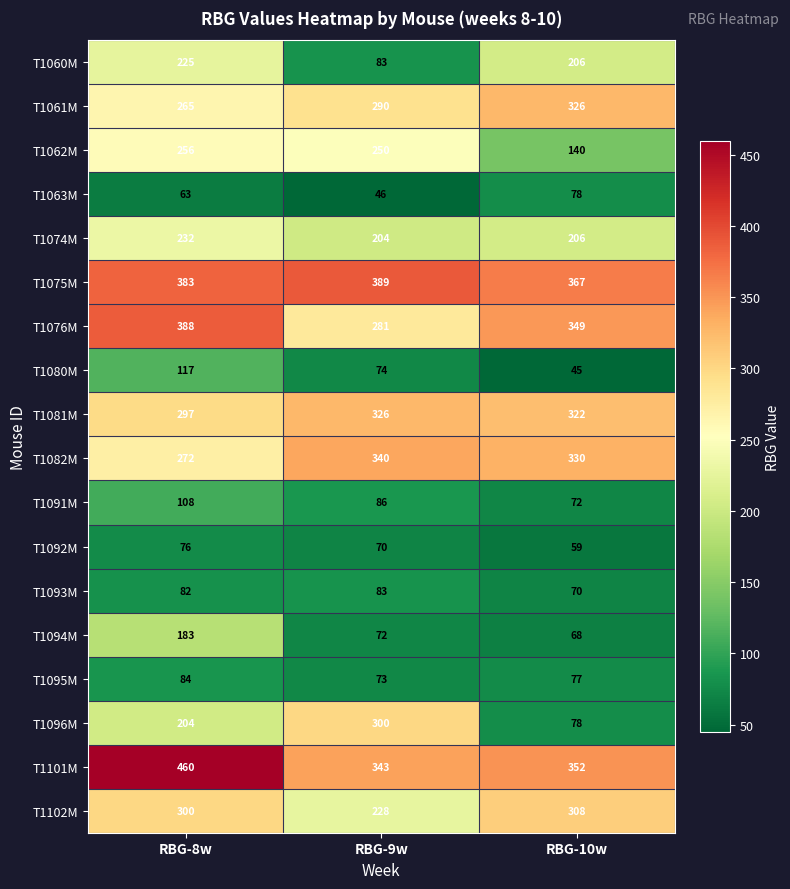

What is the difference between the maximum and minimum values in the T1075M series?

22